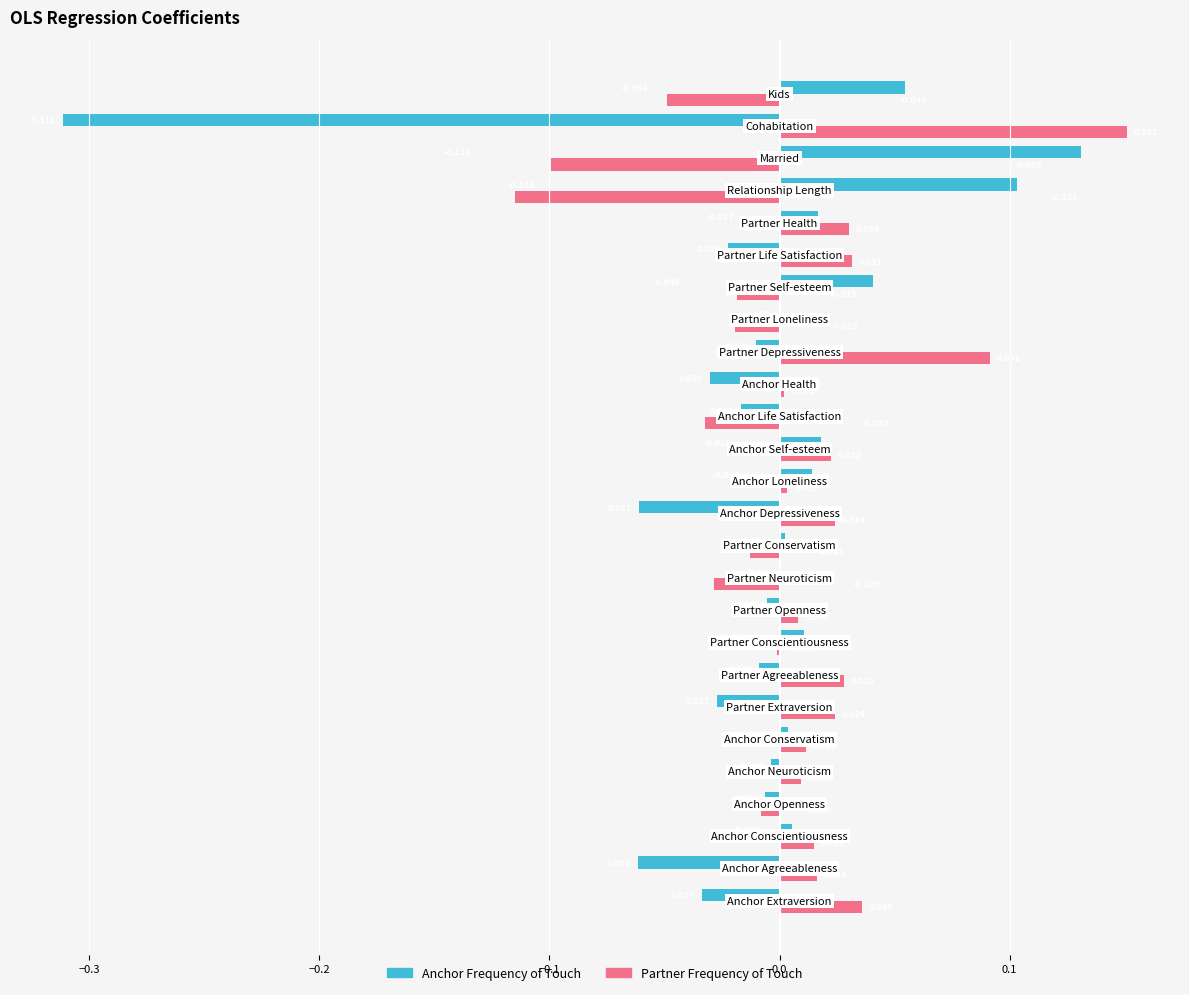

Which series has the largest total across all categories?

Partner Frequency of Touch